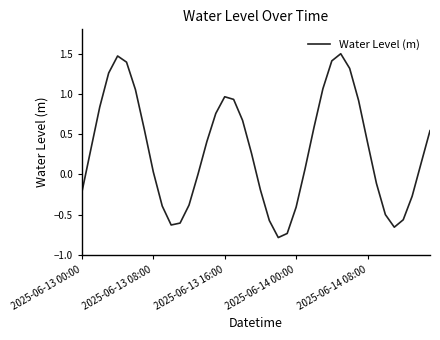

What is the smallest value displayed?

-0.8